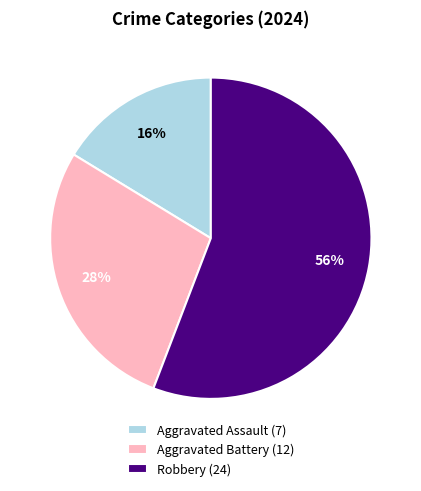

Which slice represents more than half of the pie?

Robbery